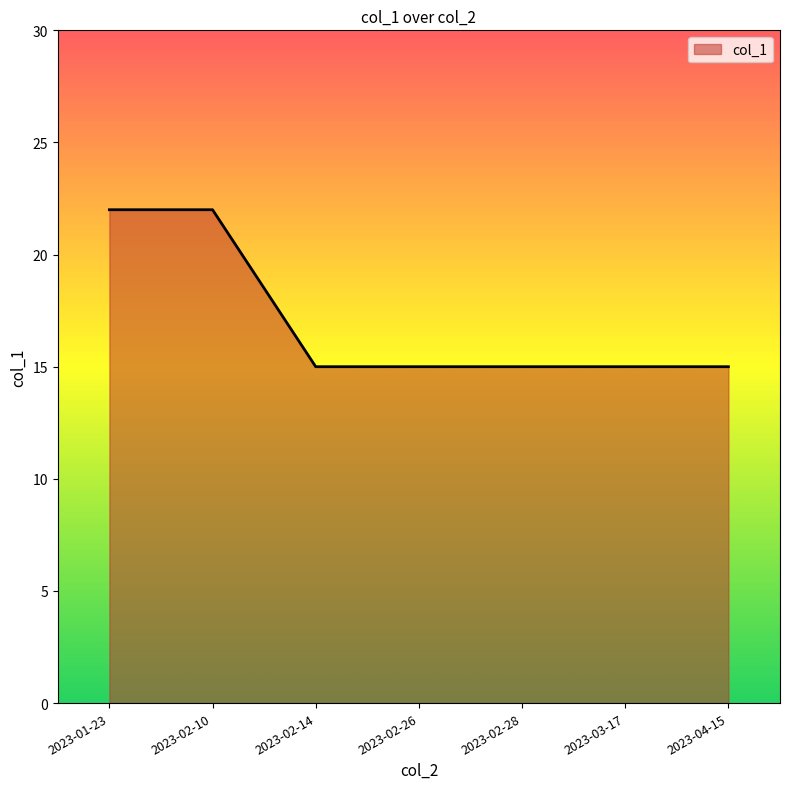

What is the sum of all values?

119